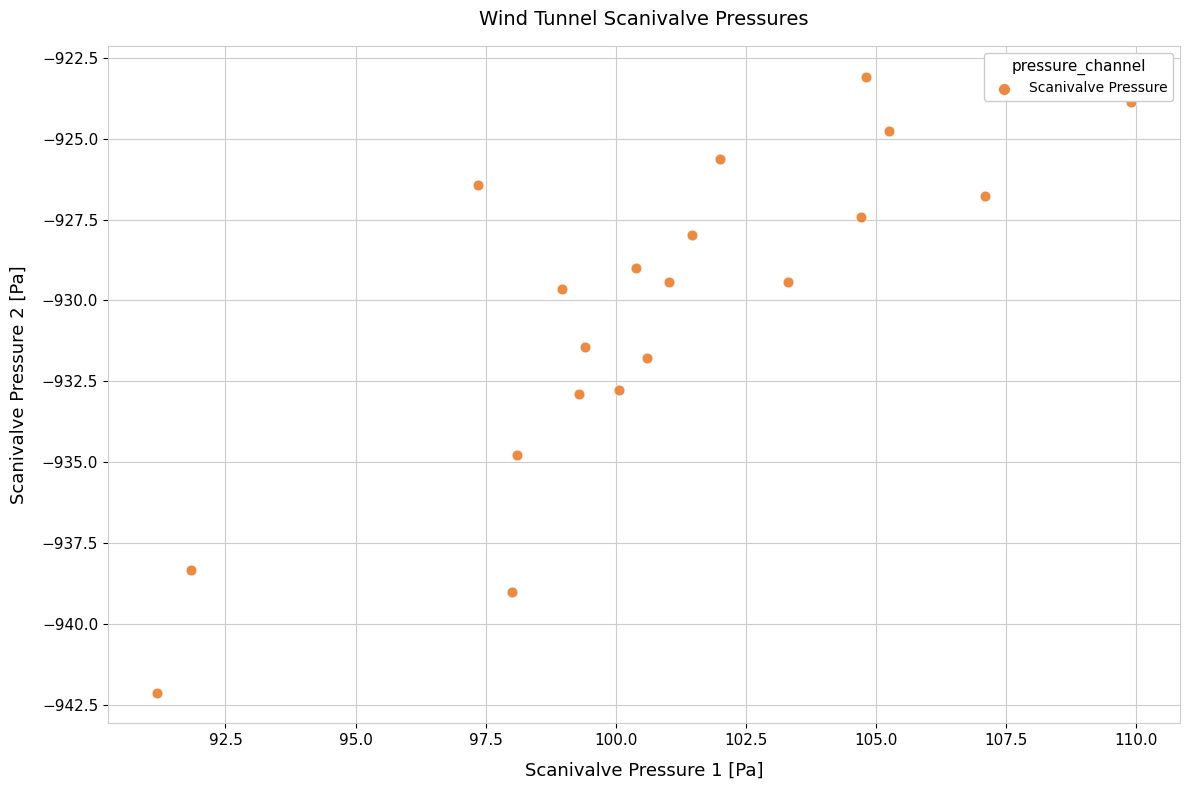

What is the range of X values (max minus min)?

18.7